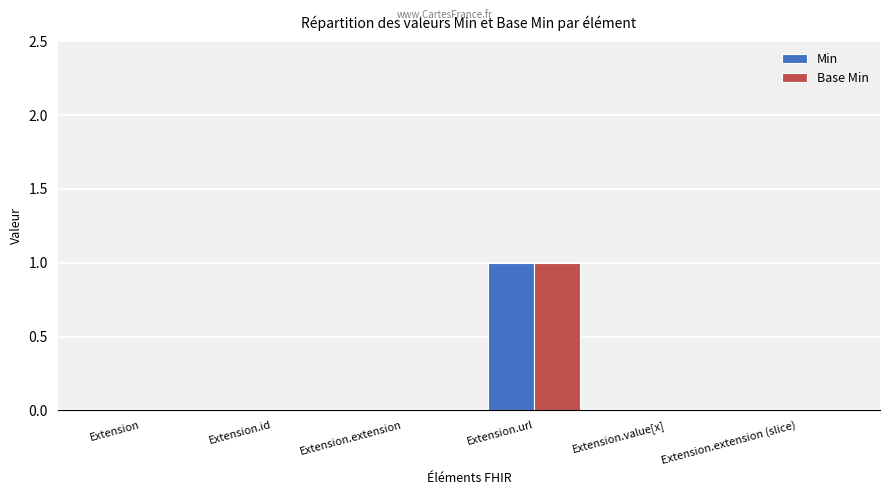

Which category has the highest value in the Base Min series?

Extension.url